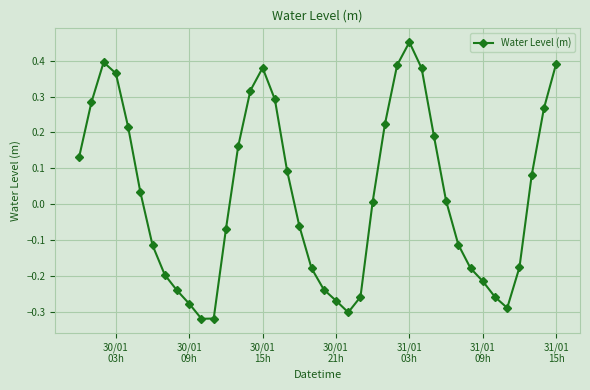

True or false: the data has more than 2 interior local peaks.

True